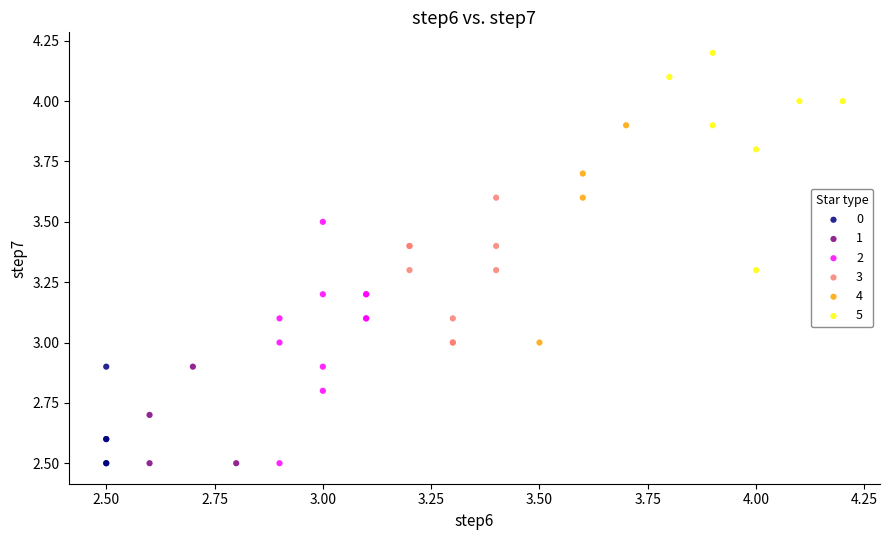

What are all the series names shown in the legend?

0, 1, 2, 3, 4, 5